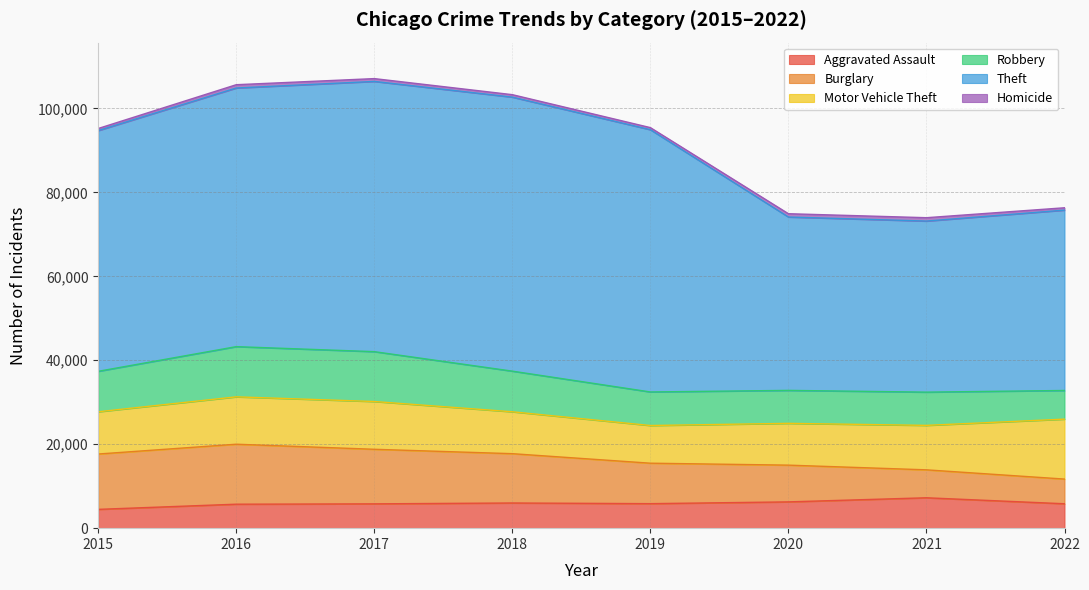

What is the value of the Robbery point at the 3rd from the left?

11880